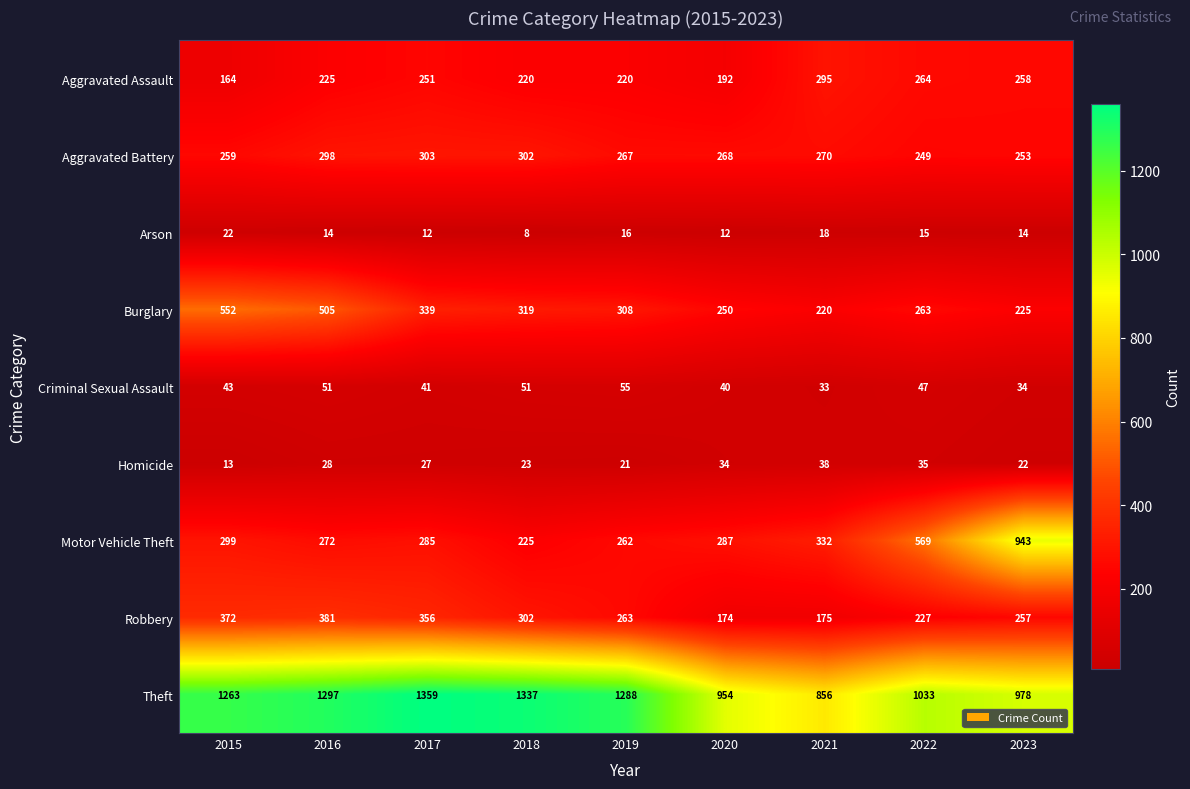

How many categories are shown in the chart?

9